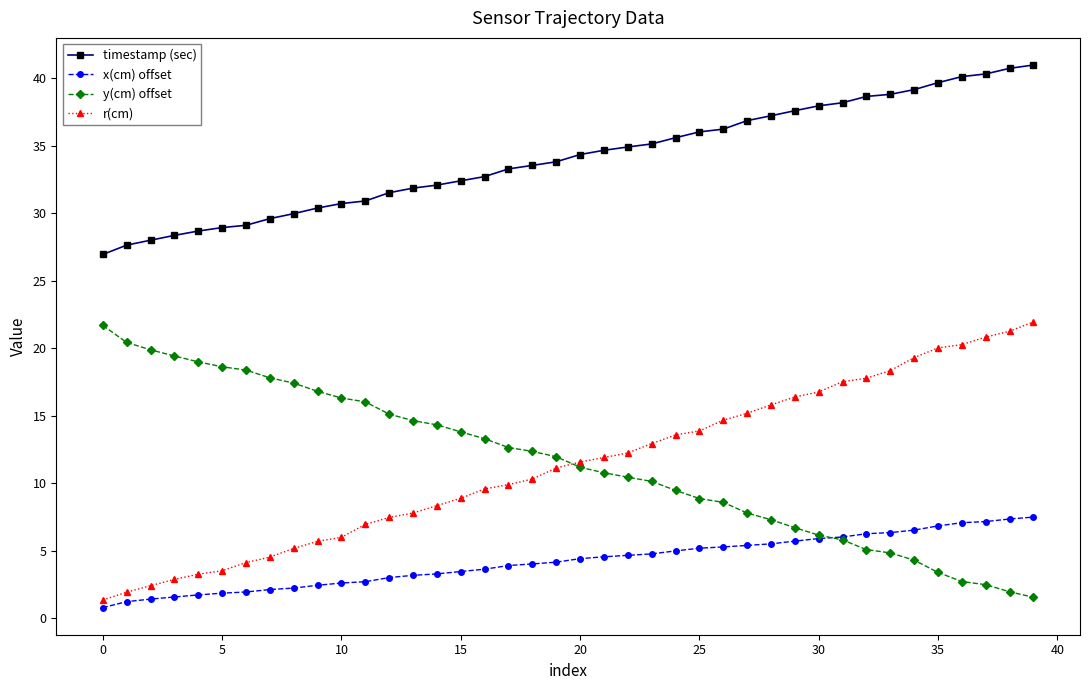

What is the value of the timestamp (sec) point at the 5th from the left?

28.7